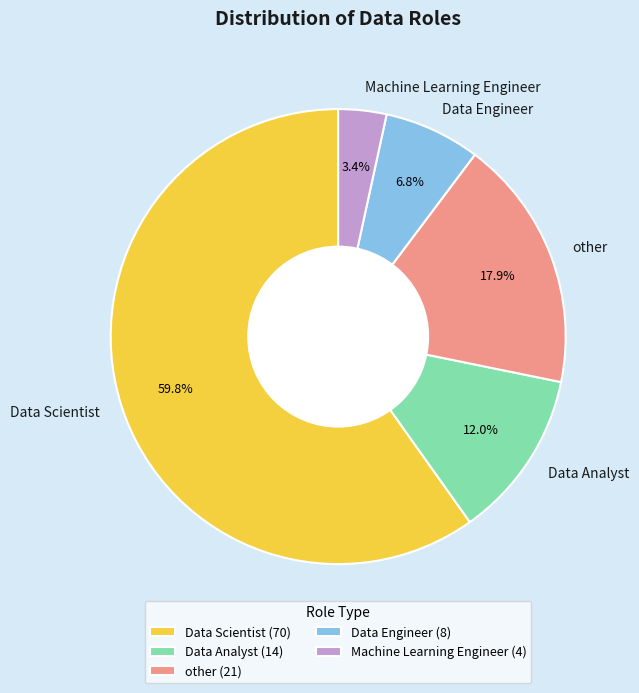

Count the number of slices in the pie.

5